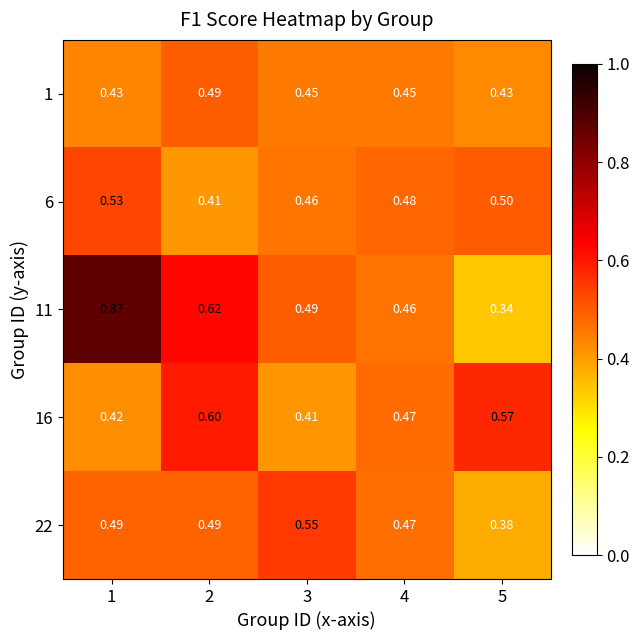

Is the value of 16 at 2 greater than the value of 11 at 1?

No